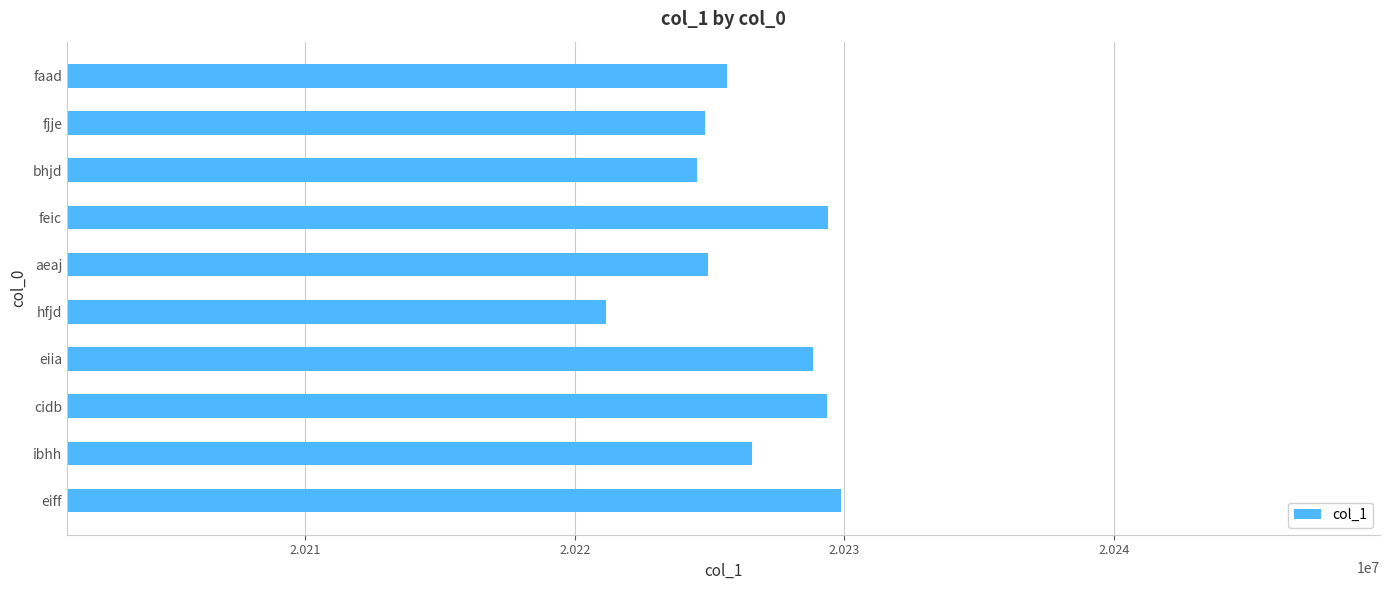

How many values are below 20226579?

5